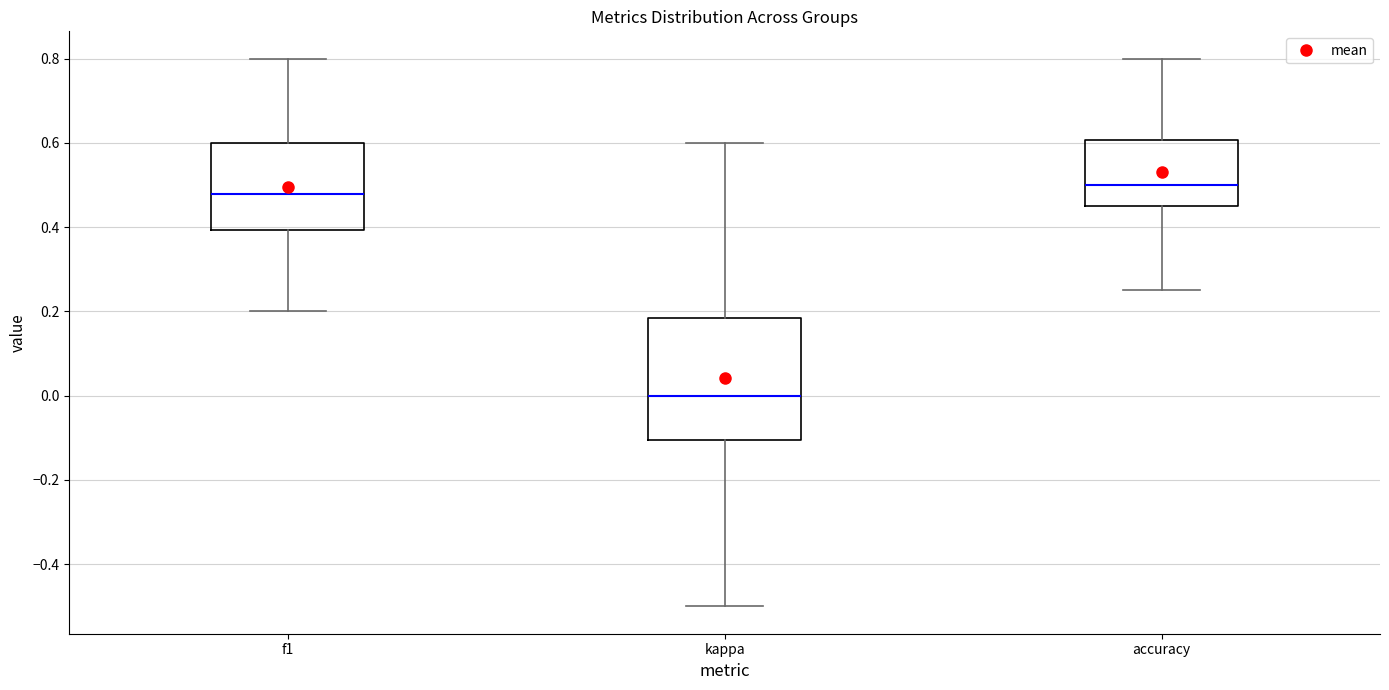

Which box is the tallest, from its lower edge to its upper edge?

kappa